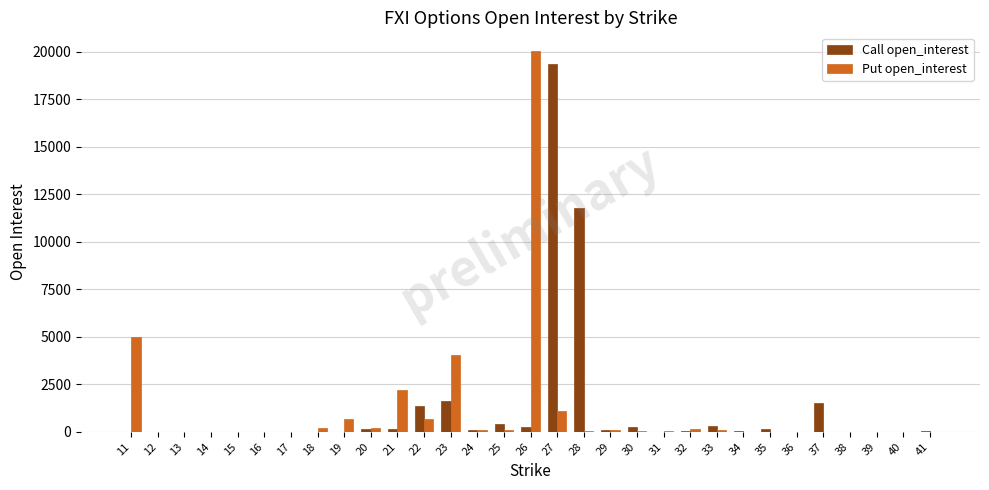

What is the sum of all Call open_interest values?

37694